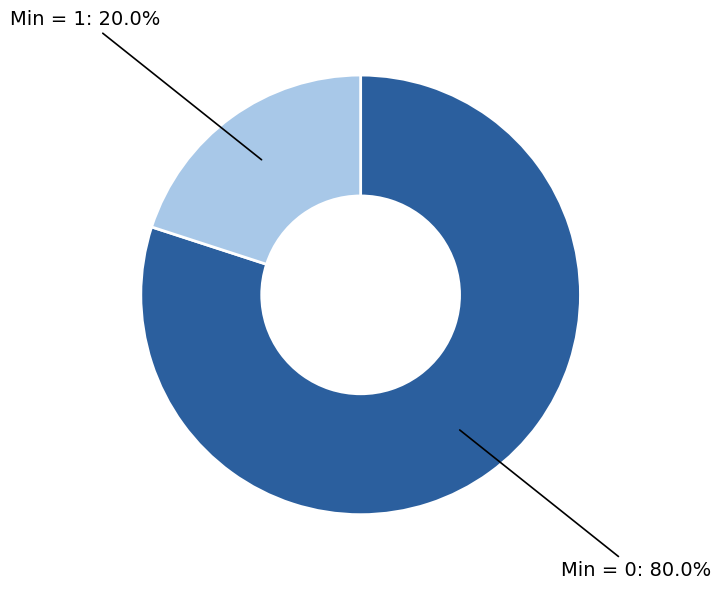

To the nearest percent, what is the difference between the largest and smallest slice percentages?

60%